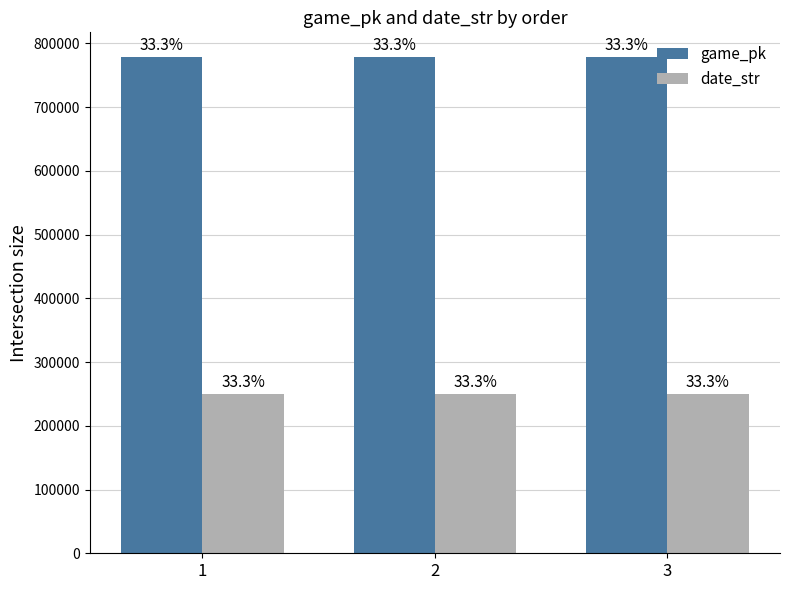

Which category has the lowest value across all series?

3